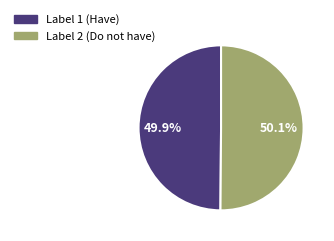

To the nearest percent, what is the average slice percentage?

50%